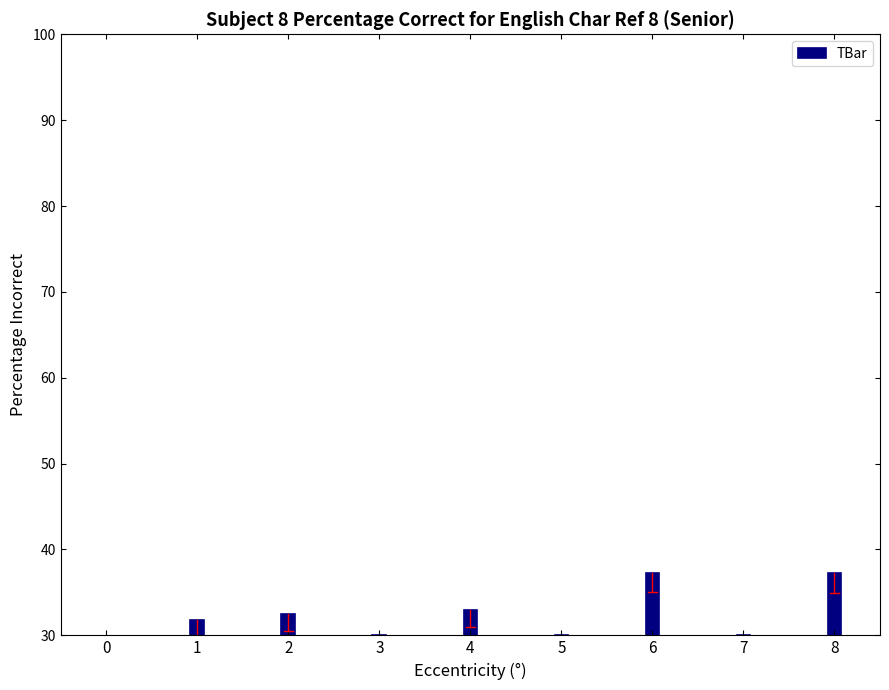

What is the value of the 7th bar from the left?

37.3